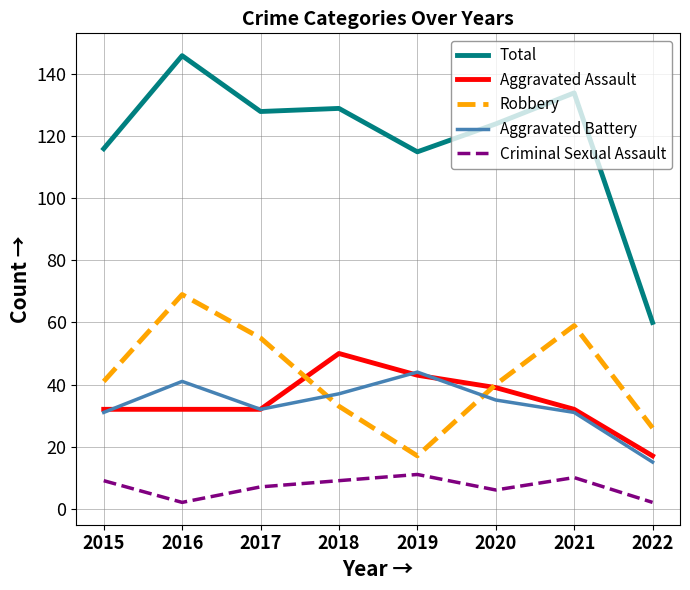

Which series has the largest range (max minus min)?

Total